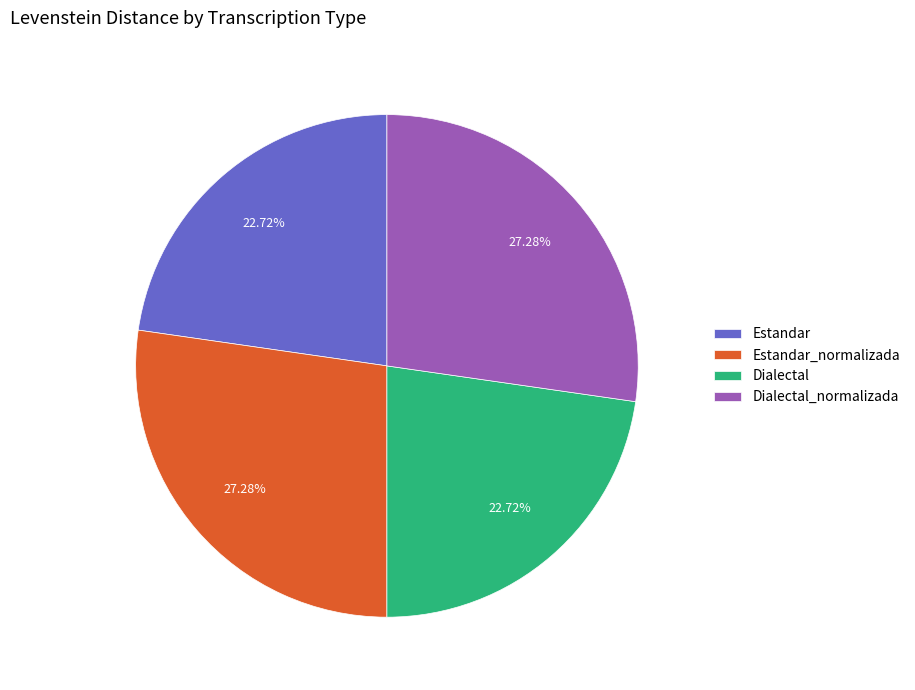

Is it true that Estandar is 28% of the pie?

False